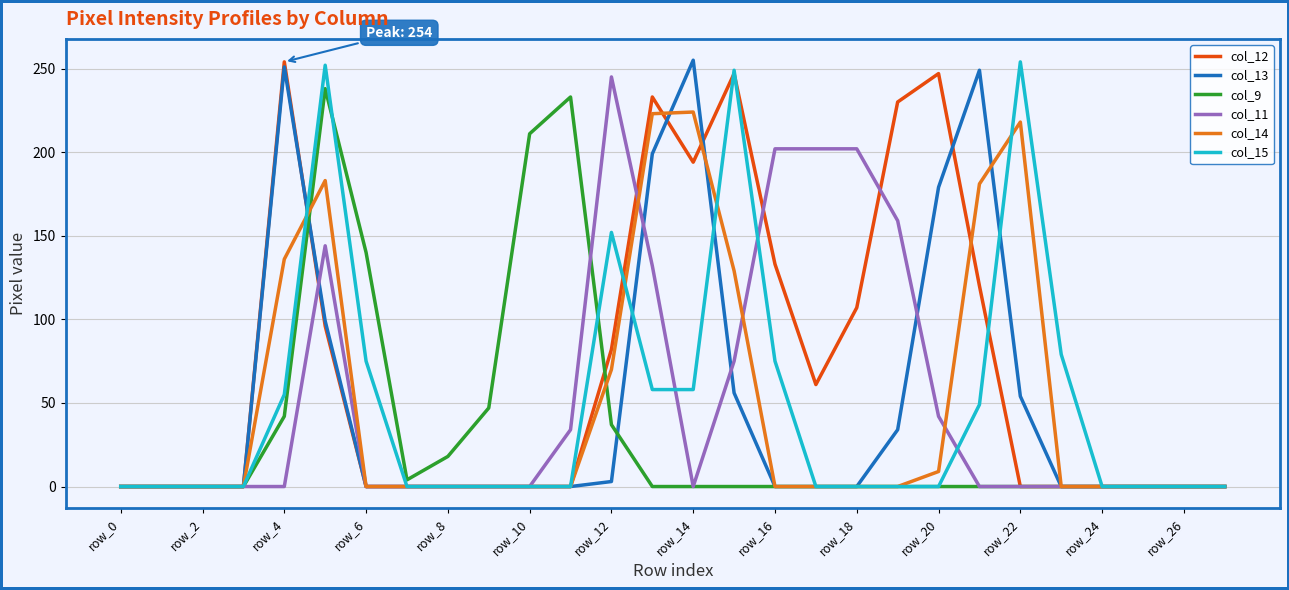

What is the greatest value displayed?

255